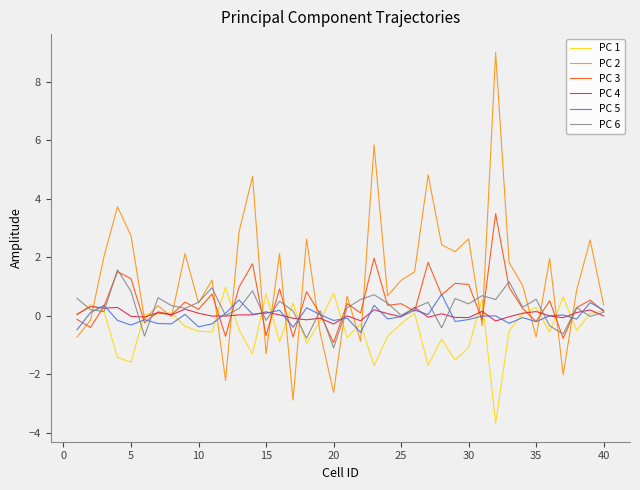

Which series has the largest total across all categories?

PC 2